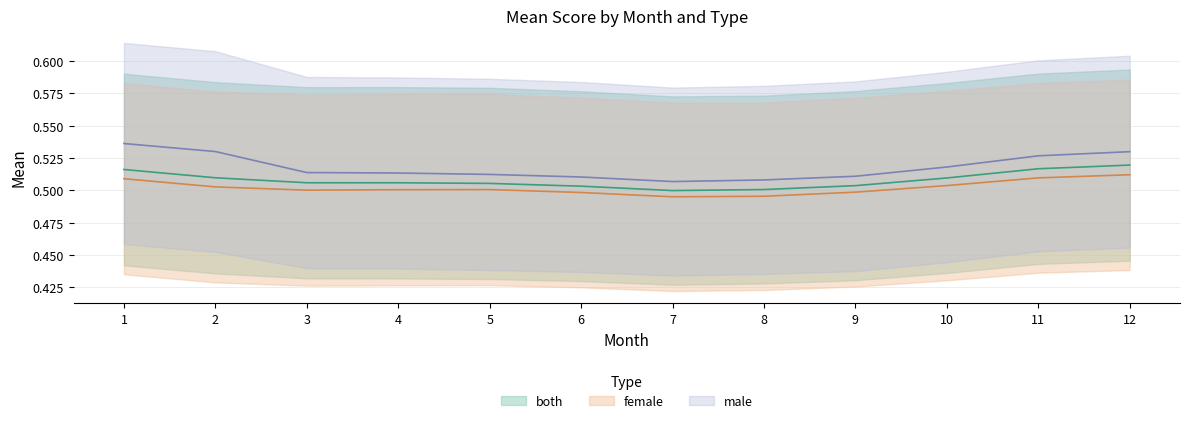

Where is female_mean nearest to the value 0?

7